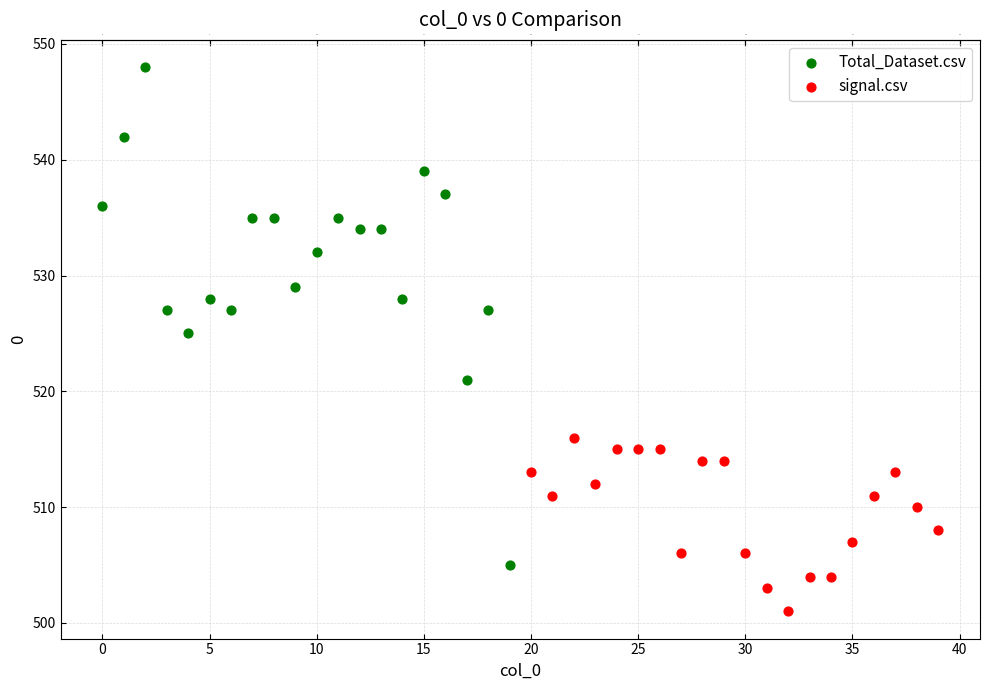

Which series has the widest spread of Y values?

Total_Dataset.csv